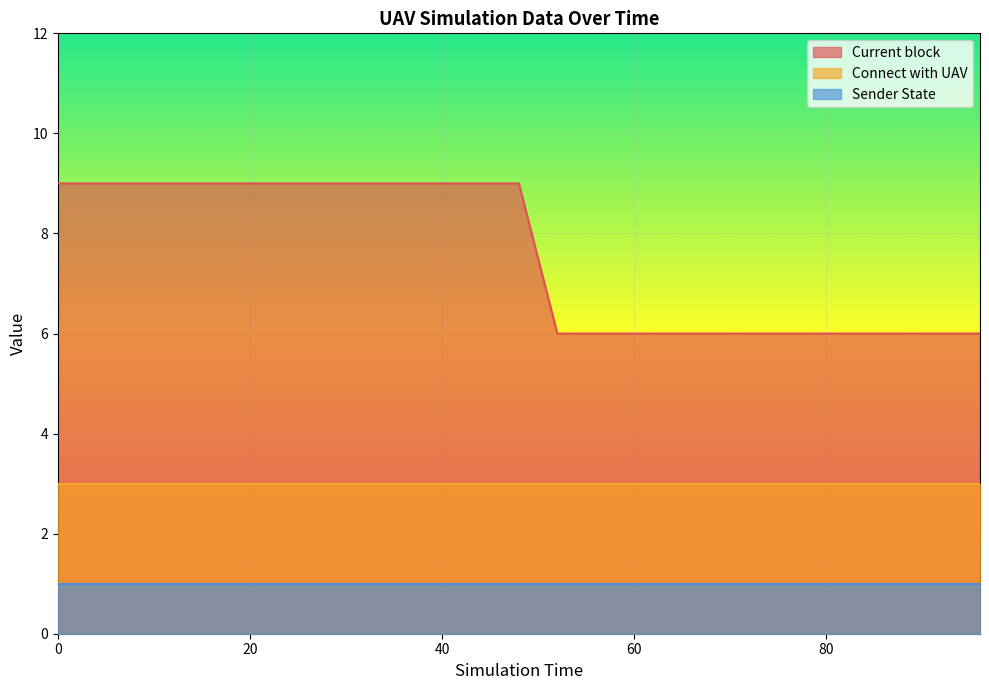

True or false: Current block has more than 1 points higher than both neighbors.

False